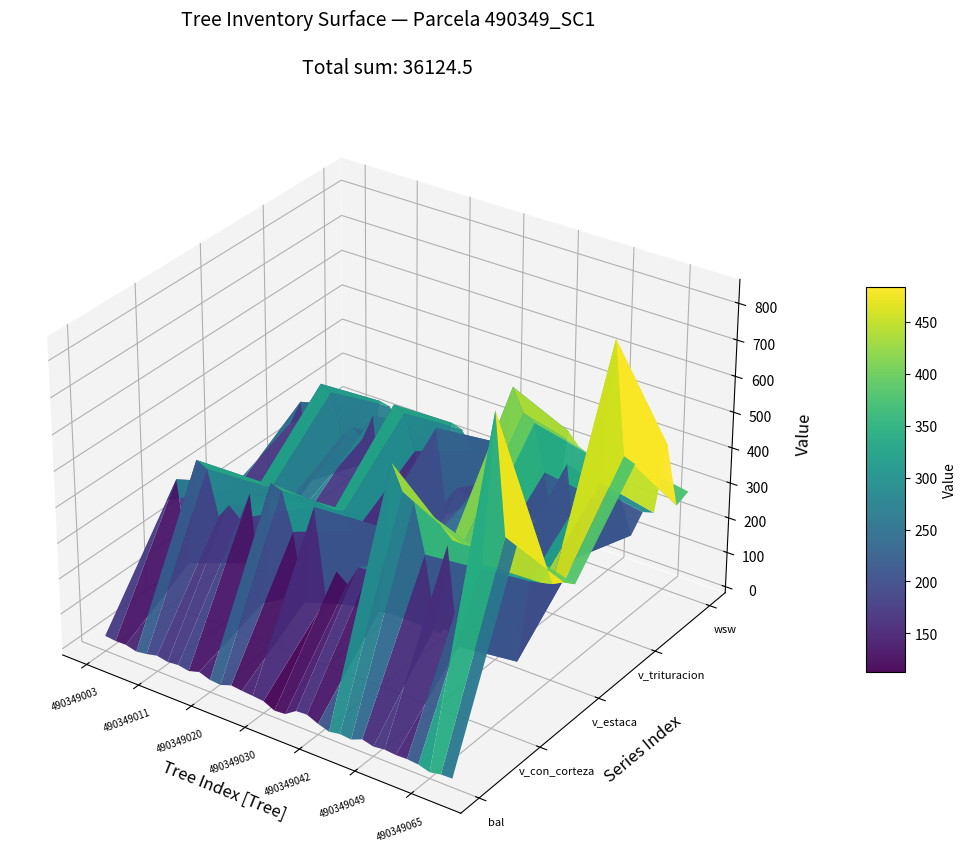

Reading left to right, list all the values displayed in this chart.

bal: 26.0	22.7	23.4	15.6	20.4	27.2	21.2	24.1	18.8	27.8	17.2	14.7	25.4	21.9	19.6	16.4	1.7	4.1	24.8	26.6	12.9	2.9	8.2	5.2	18.0	10.1	13.8	11.1	12.0	9.2	0.0	6.2	7.2
v_con_corteza: 285.9	356.4	128.4	432.1	417.9	294.3	337.2	310.8	391.6	91.9	442.0	432.0	328.3	140.7	419.5	172.4	261.6	236.8	295.7	298.2	201.1	616.2	546.8	530.4	398.6	214.5	445.2	177.7	410.8	428.1	847.2	522.8	509.9
v_estaca: 194.1	225.0	0.0	249.1	241.2	187.3	214.7	215.8	238.3	0.0	245.7	252.5	204.7	0.0	242.1	0.0	170.3	157.2	200.8	189.8	0.0	277.4	276.8	279.8	226.7	0.0	244.7	0.0	240.9	247.8	255.3	271.3	277.5
v_trituracion: 267.8	339.5	118.8	411.6	396.9	280.4	317.8	294.5	370.6	84.3	423.4	408.8	311.2	130.3	398.4	161.1	247.5	224.4	277.0	284.0	186.8	585.3	522.6	505.2	378.0	201.9	422.2	166.7	387.0	403.3	805.7	497.3	485.7
wsw: 165.7	205.4	53.4	245.6	239.6	172.0	149.7	178.4	223.4	57.9	253.2	244.7	190.9	59.0	240.4	104.0	153.7	139.7	171.0	174.1	84.7	343.4	309.3	296.9	176.3	128.3	198.7	105.4	184.6	193.0	397.5	235.6	286.3